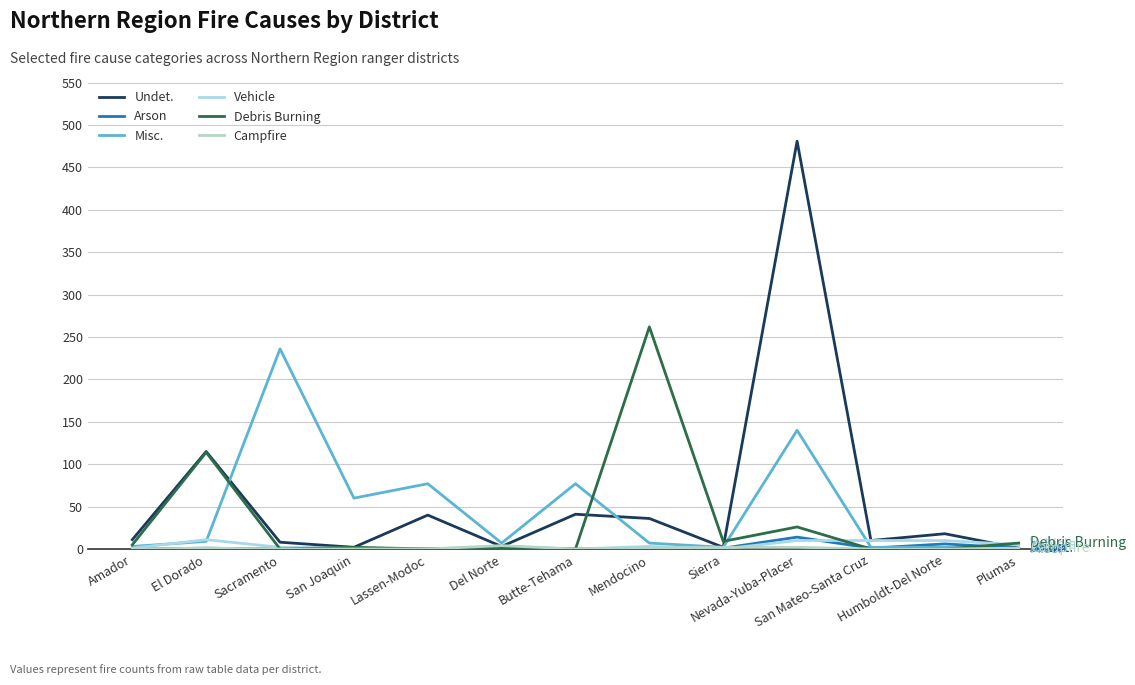

Which series has the largest total across all categories?

Undet.